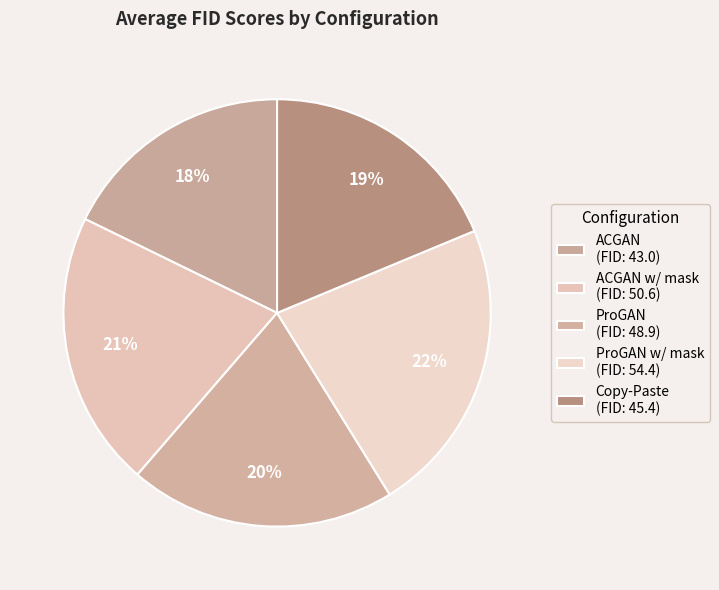

What is the smallest slice in the pie chart?

ACGAN